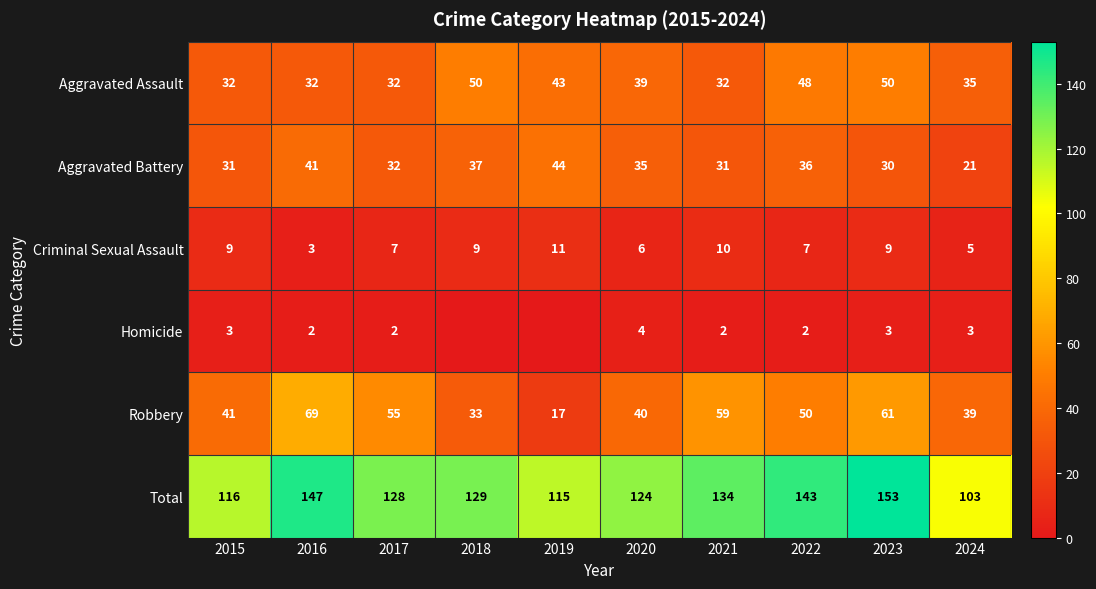

What is the approximate value of Total at 2023?

153